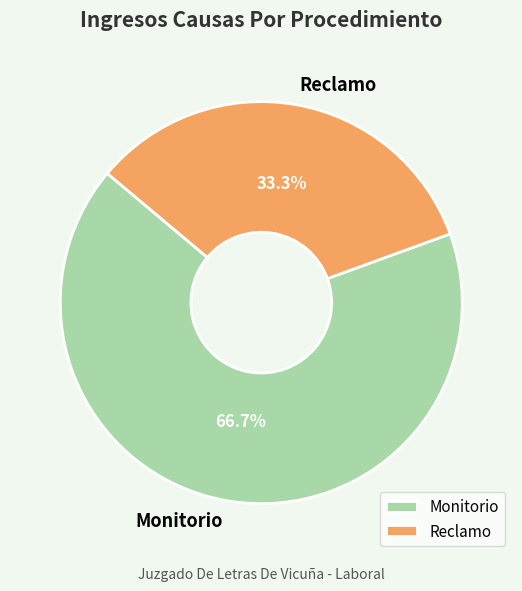

To the nearest percent, what is the average slice percentage?

50%